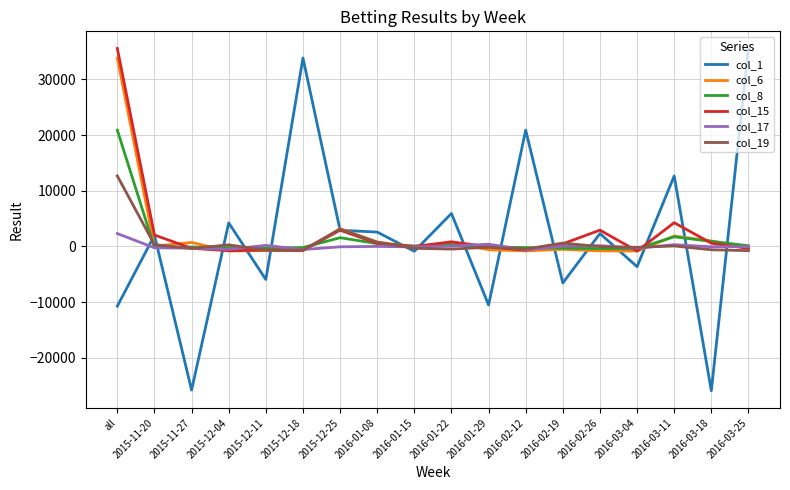

How many positive values does the col_1 series have?

10